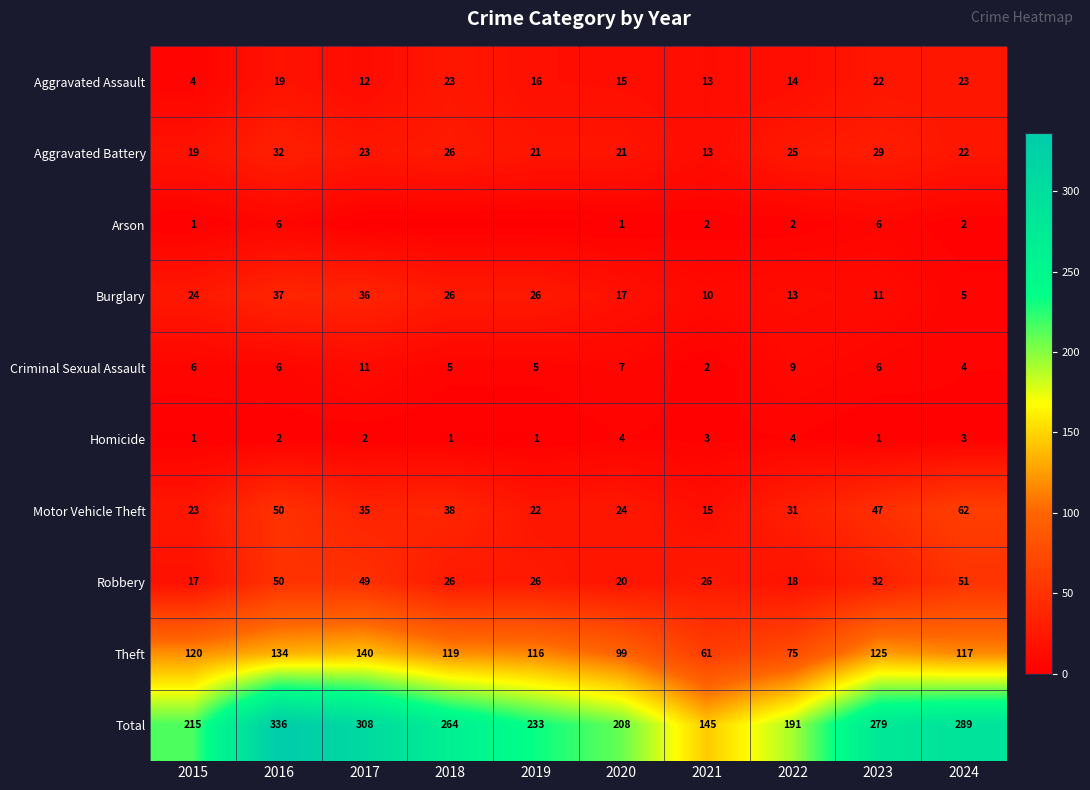

Which label corresponds to the largest value in the chart?

2016